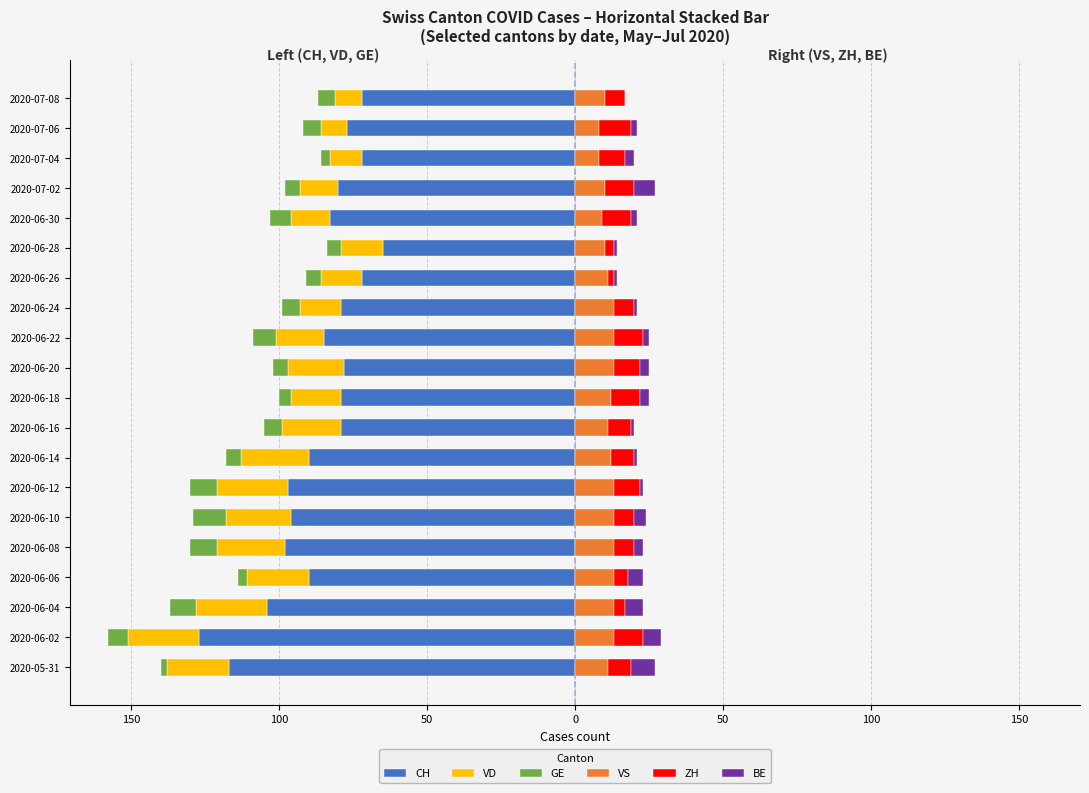

Reading left to right, what are all the values shown in this chart?

CH: -117	-127	-104	-90	-98	-96	-97	-90	-79	-79	-78	-85	-79	-72	-65	-83	-80	-72	-77	-72
VD: -21	-24	-24	-21	-23	-22	-24	-23	-20	-17	-19	-16	-14	-14	-14	-13	-13	-11	-9	-9
GE: -2	-7	-9	-3	-9	-11	-9	-5	-6	-4	-5	-8	-6	-5	-5	-7	-5	-3	-6	-6
VS: 11	13	13	13	13	13	13	12	11	12	13	13	13	11	10	9	10	8	8	10
ZH: 8	10	4	5	7	7	9	8	8	10	9	10	7	2	3	10	10	9	11	7
BE: 8	6	6	5	3	4	1	1	1	3	3	2	1	1	1	2	7	3	2	0